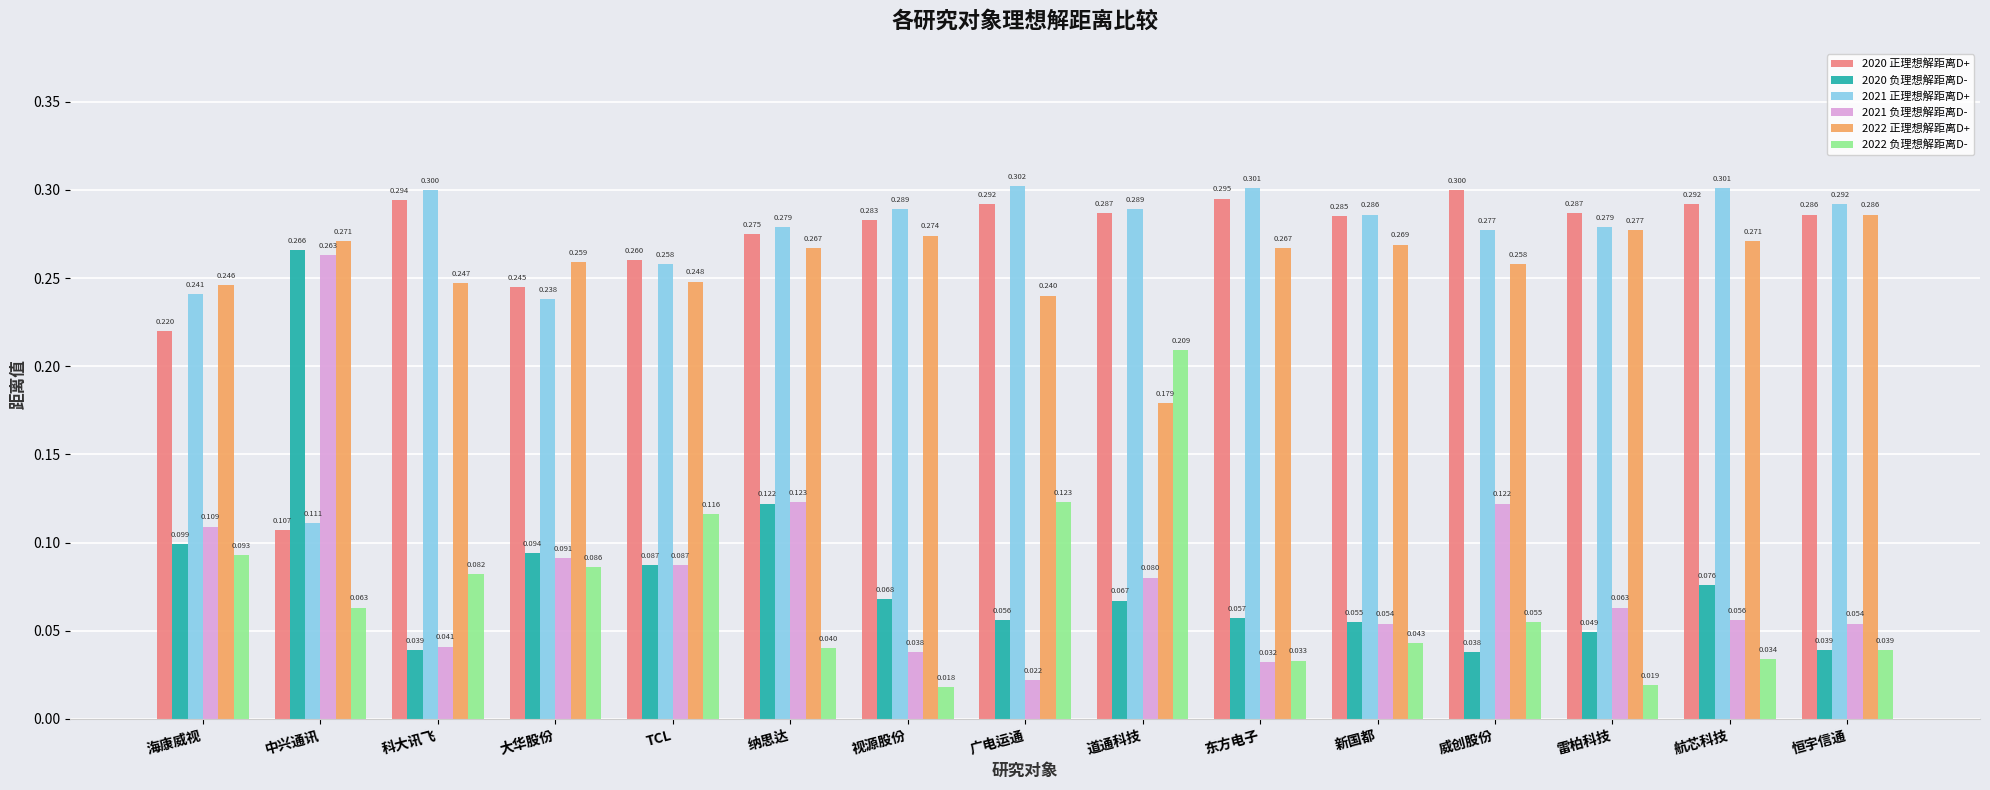

Rank the series by their maximum value, from lowest to highest.

2022 负理想解距离D-, 2021 负理想解距离D-, 2020 负理想解距离D-, 2022 正理想解距离D+, 2020 正理想解距离D+, 2021 正理想解距离D+